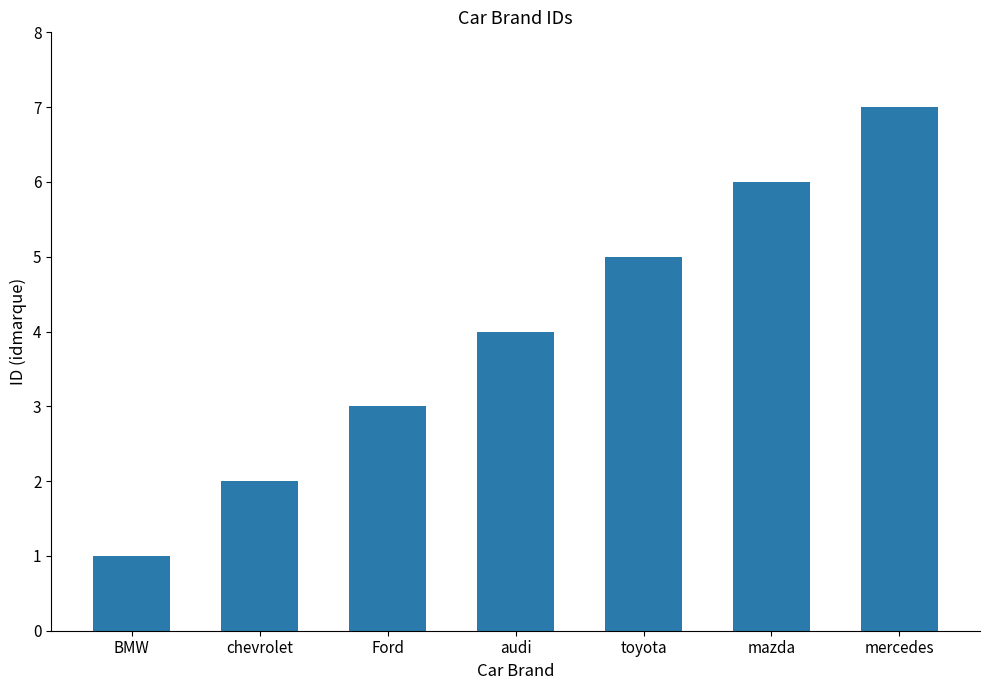

Reading left to right, list all the values displayed in this chart.

1	2	3	4	5	6	7